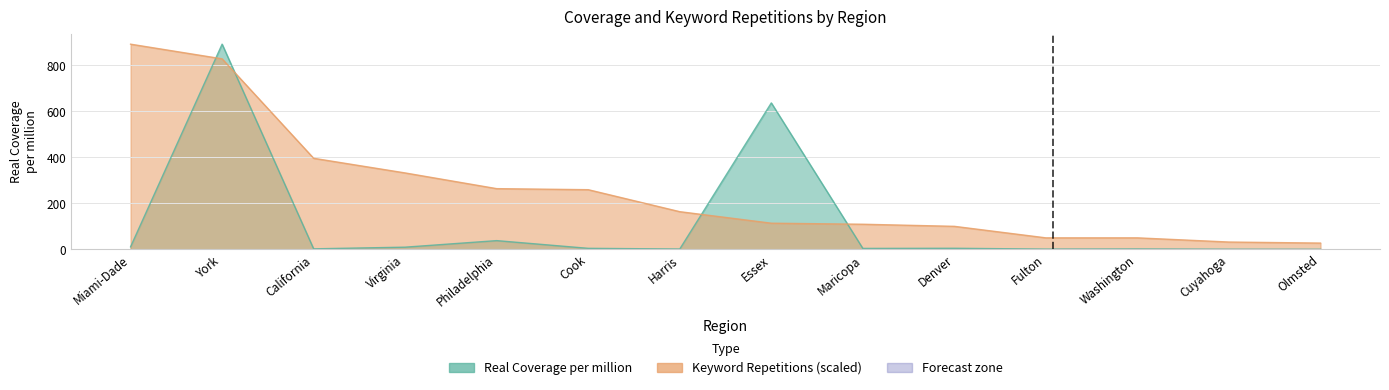

List the labels in order of Keyword Repetitions value, largest first.

Miami-Dade, York, California, Virginia, Philadelphia, Cook, Harris, Essex, Maricopa, Denver, Fulton, Washington, Cuyahoga, Olmsted